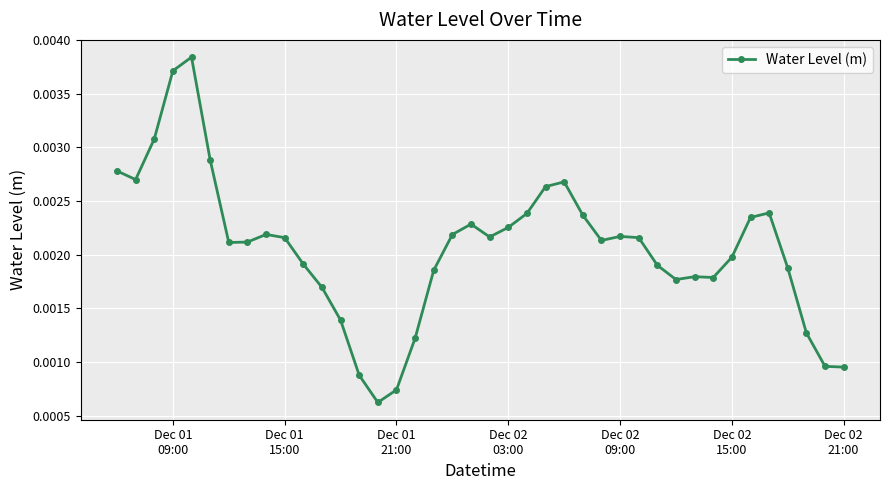

How many values are between 0 and 1?

40